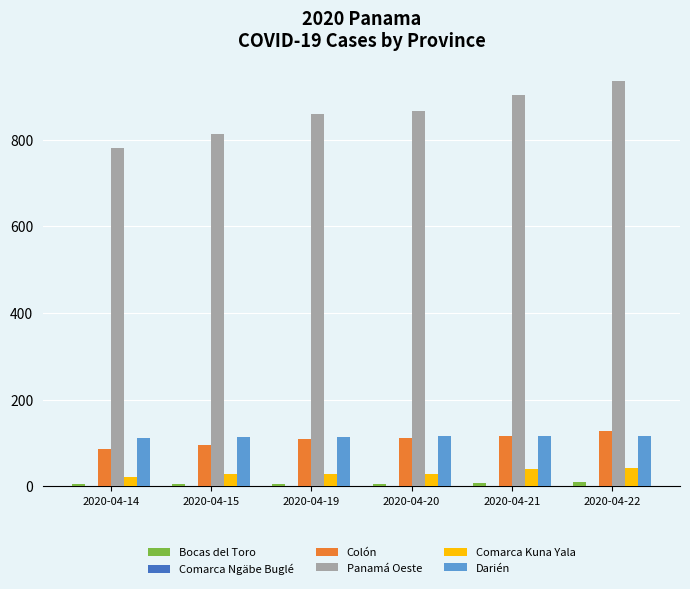

The Colón series shows 77 at 2020-04-20. True or false?

False